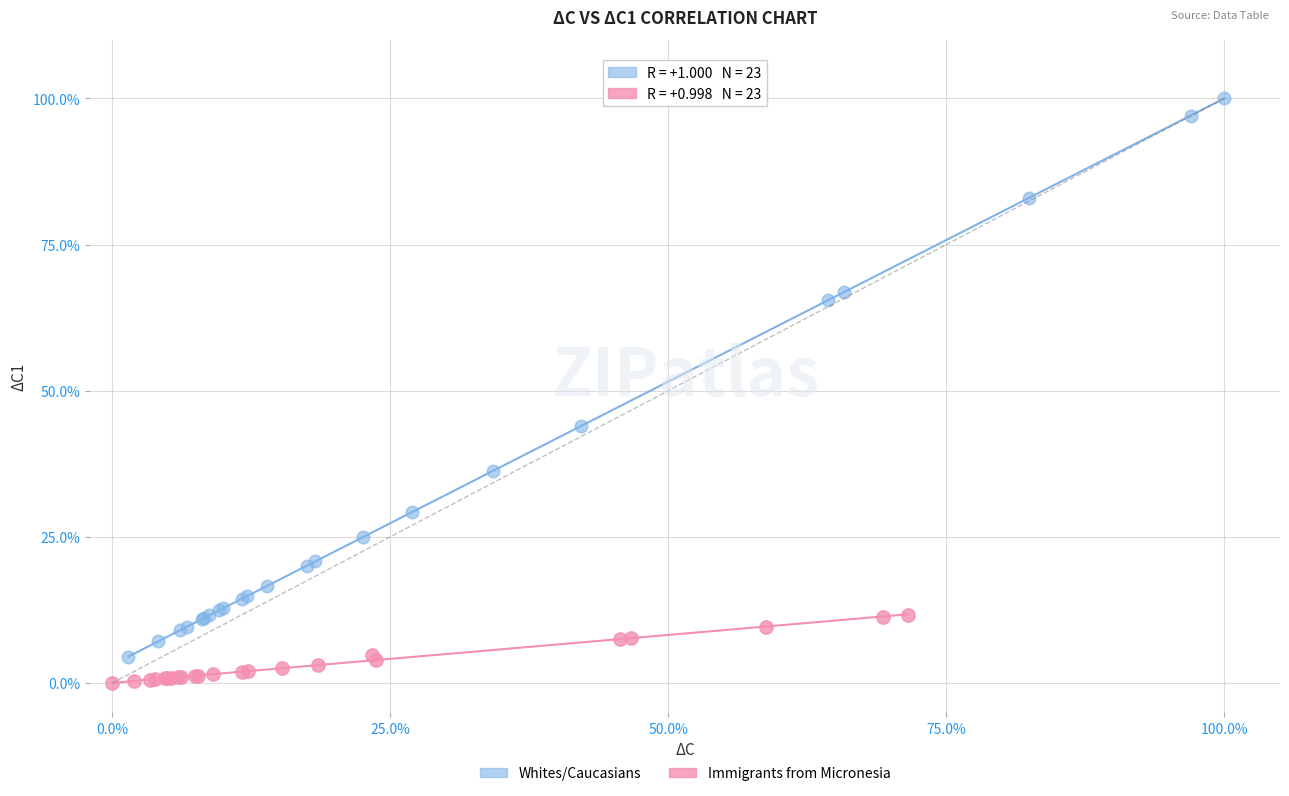

What are all the series names shown in the legend?

Whites/Caucasians, Immigrants from Micronesia